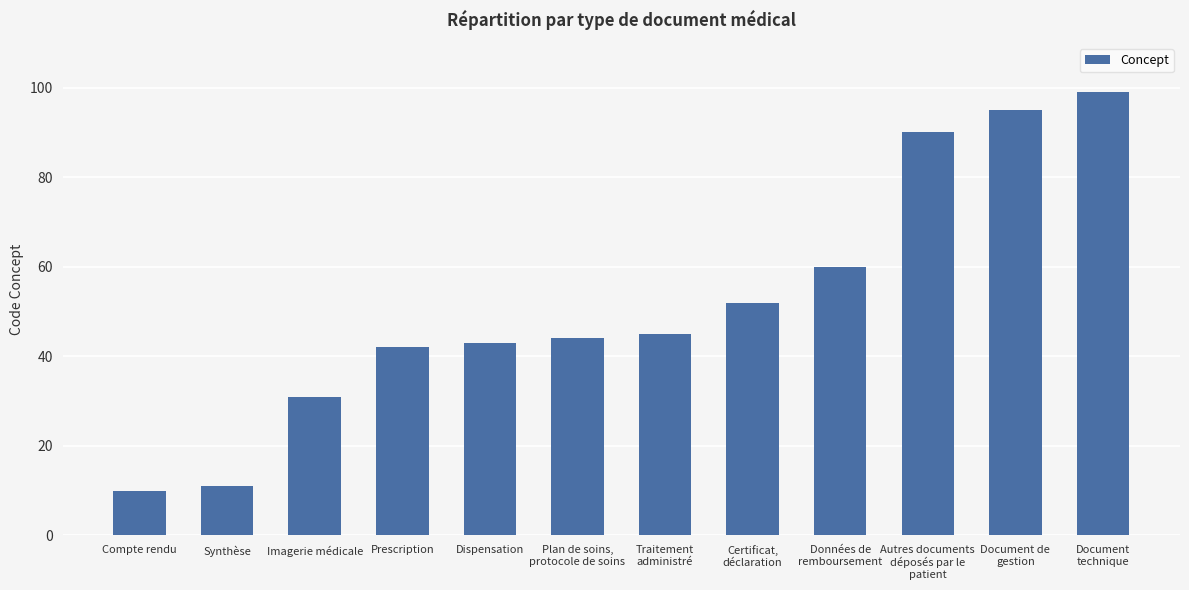

Which has a higher value, Données de
remboursement or Compte rendu?

Données de
remboursement